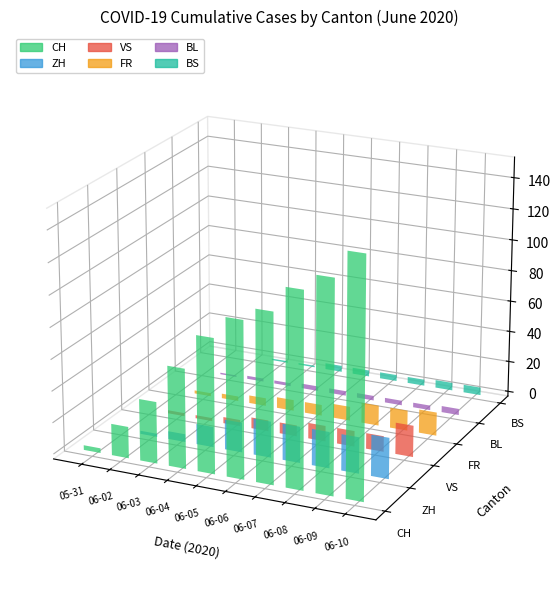

The value of BL at 06-07 is 2. True or false?

False